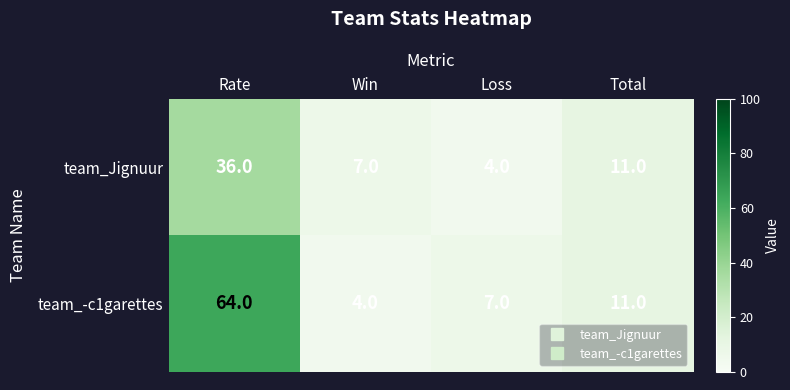

Read the team_-c1garettes value at Total, to the nearest 5.

10